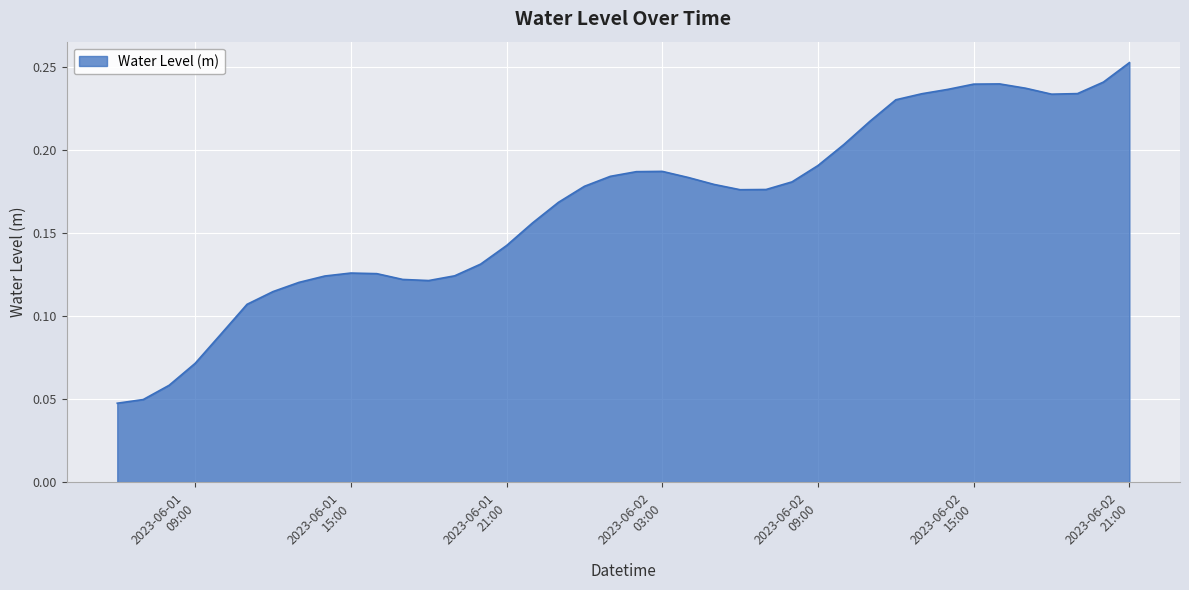

What is the sum of all values?

6.6